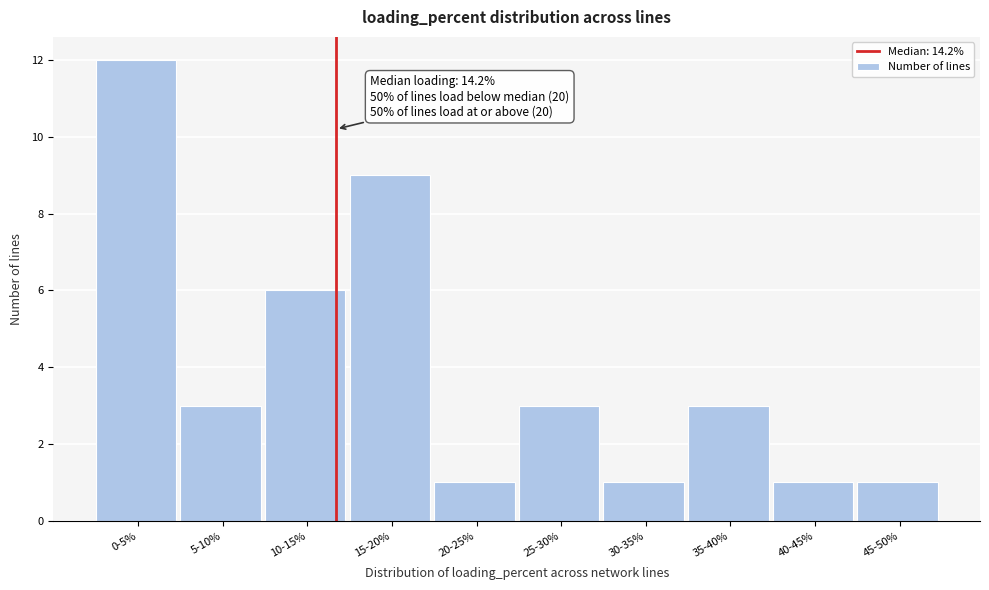

Reading left to right, transcribe all the data shown in this chart.

0-5%=12	5-10%=3	10-15%=6	15-20%=9	20-25%=1	25-30%=3	30-35%=1	35-40%=3	40-45%=1	45-50%=1